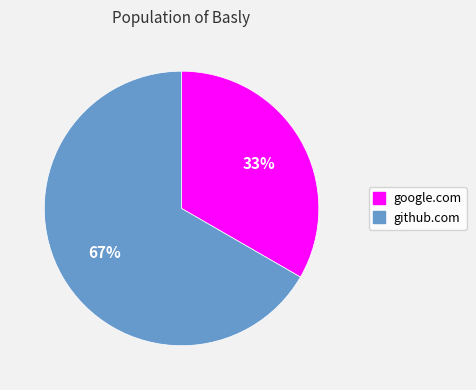

To the nearest percent, what is the combined percentage of google.com and github.com?

100%